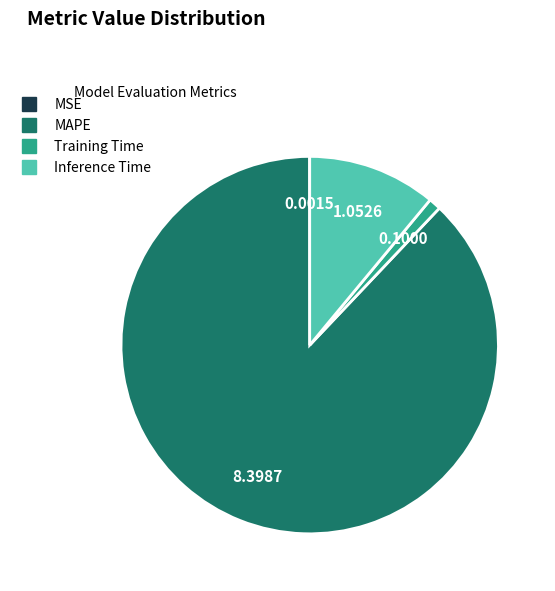

Which has a higher value, Training Time or Inference Time?

Inference Time